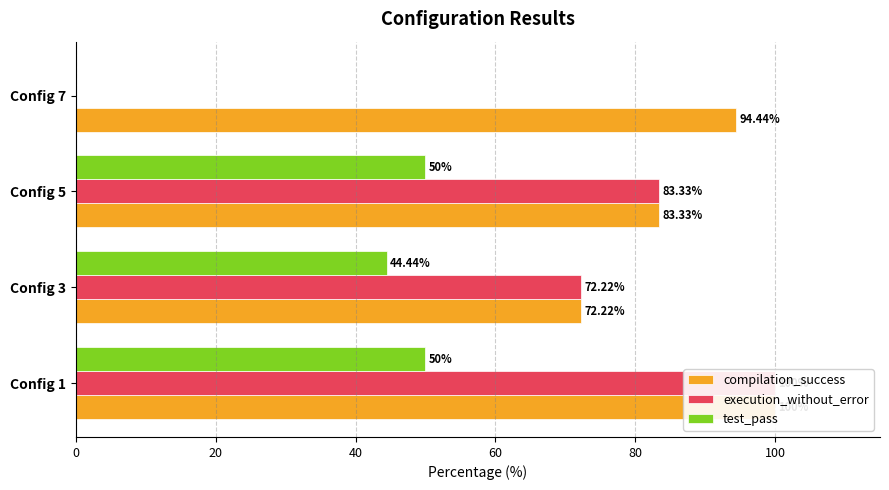

Rank the series by their average value, from highest to lowest.

compilation_success, execution_without_error, test_pass